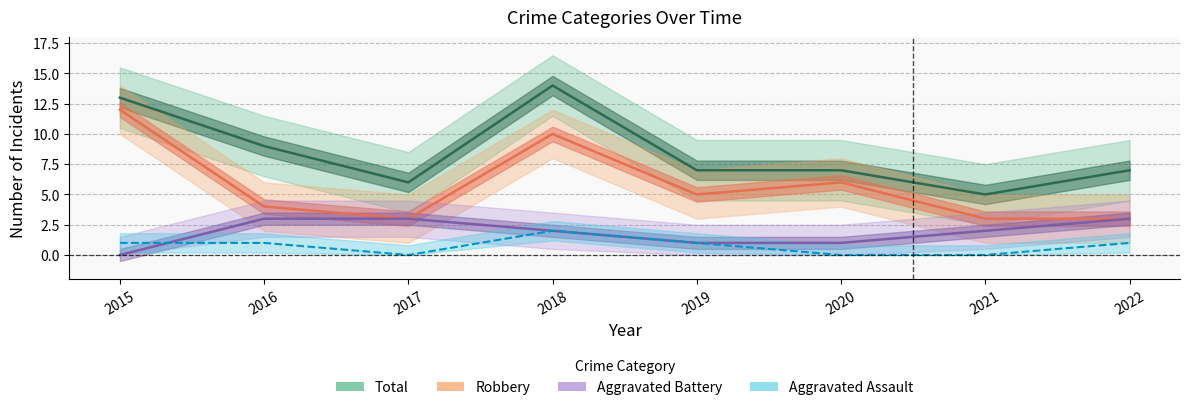

What are all the series names shown in the legend?

Aggravated Assault, Aggravated Battery, Robbery, Total